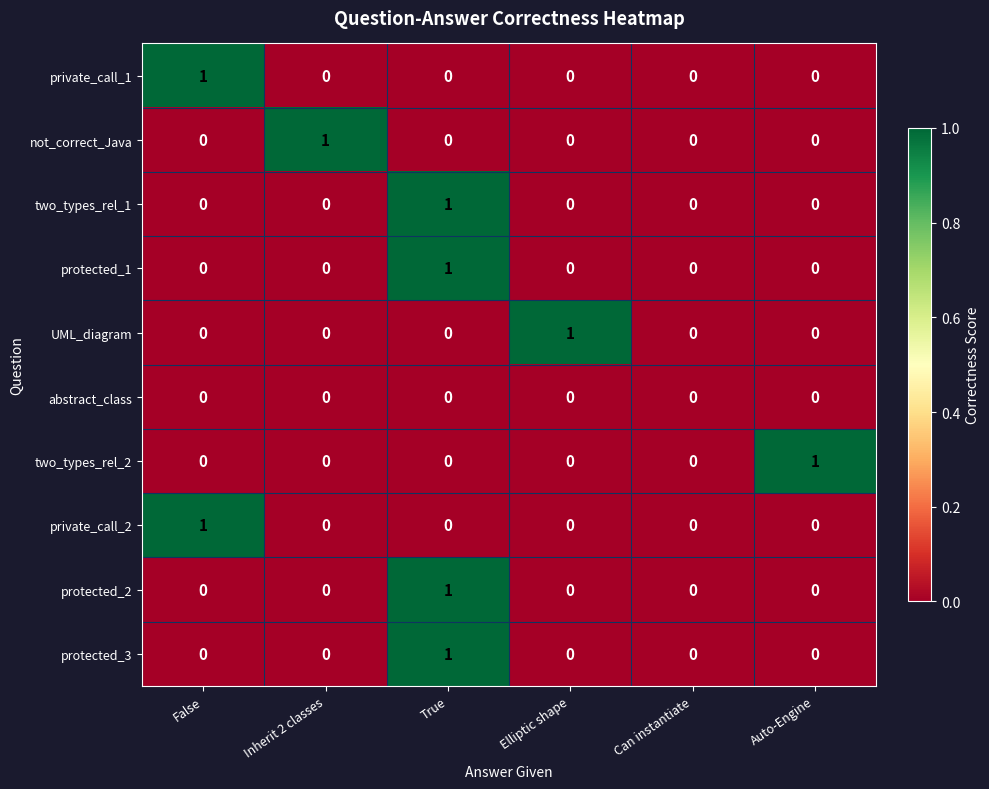

How many UML_diagram values are between 0 and 1?

6